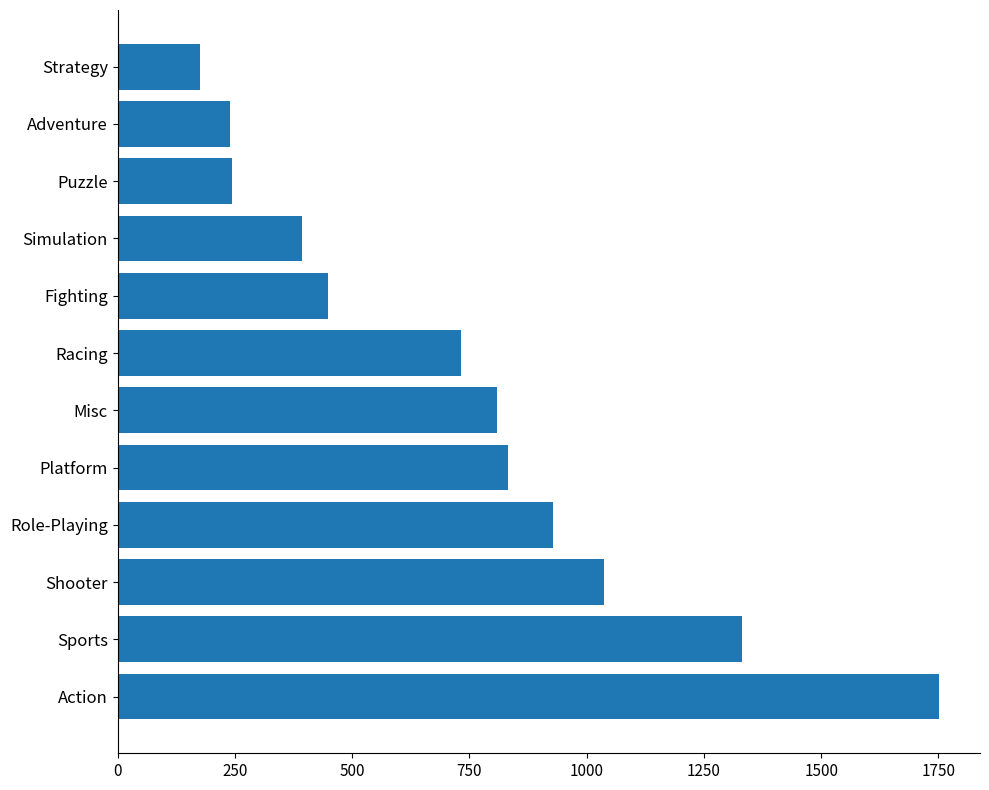

What is the sum of all values?

8920.4